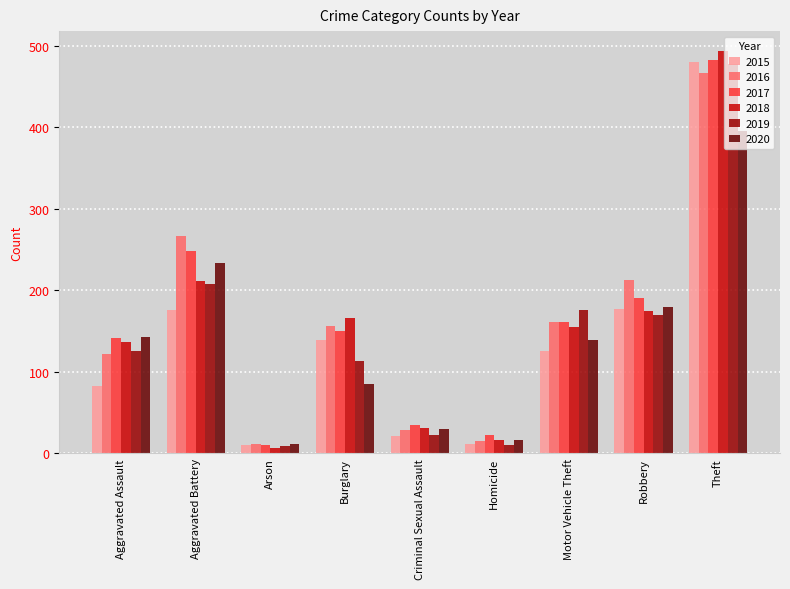

Which series has the widest spread of values?

2018